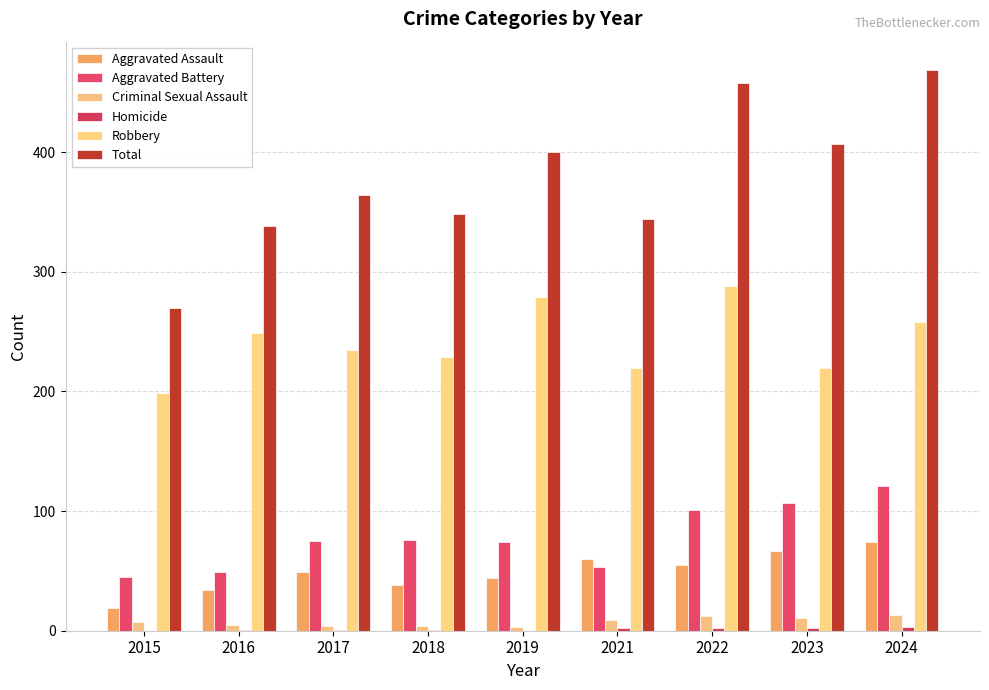

Count the number of categories in the chart.

9